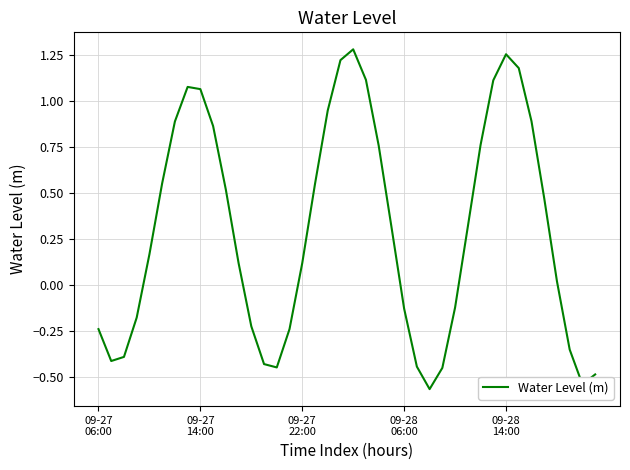

What is the difference between the maximum and minimum values?

1.8